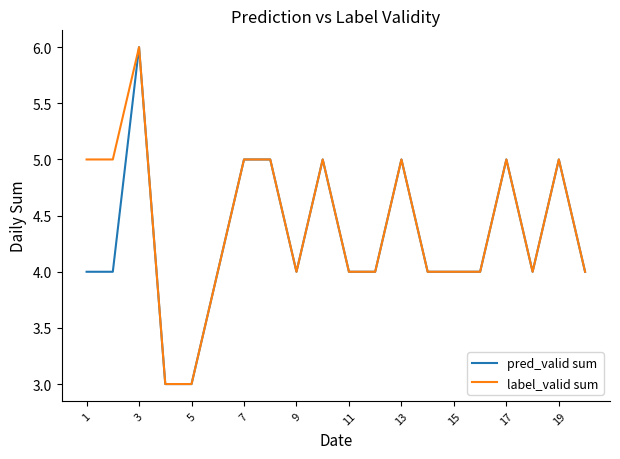

What is the lowest value of the label_valid sum series?

3